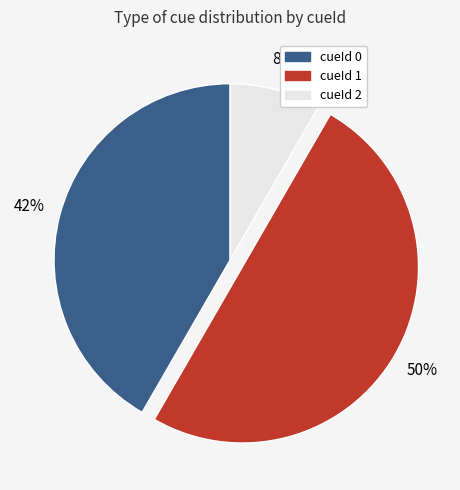

To the nearest percent, what is the average slice percentage?

33%